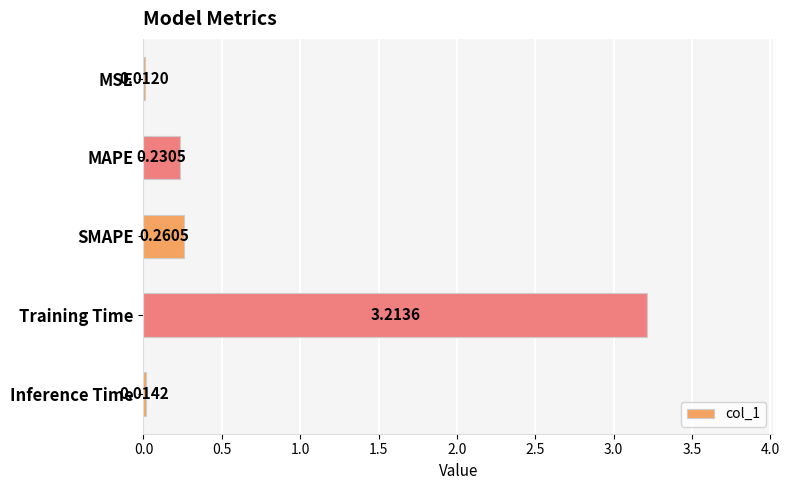

At which label is the value closest to 1?

SMAPE